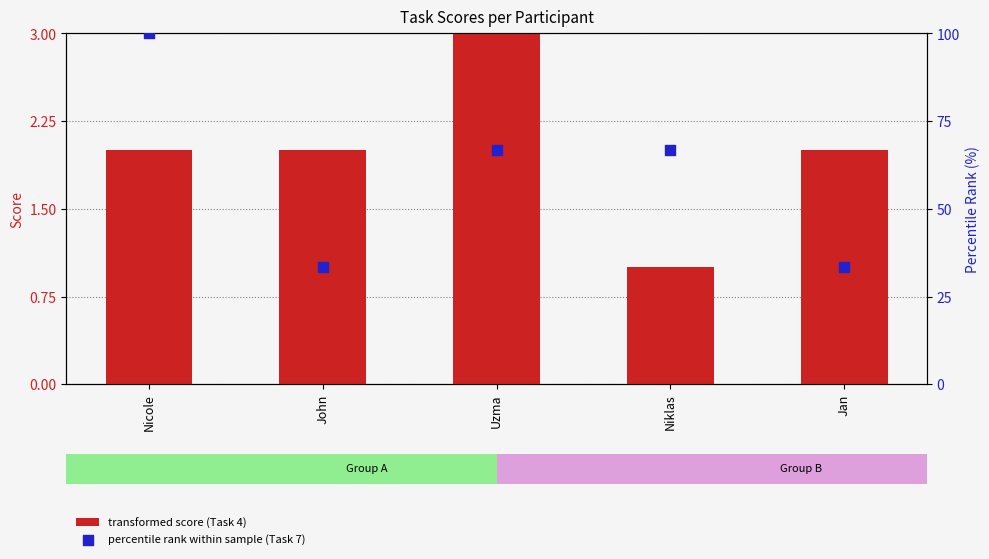

At how many categories does at least one series exceed 77?

1